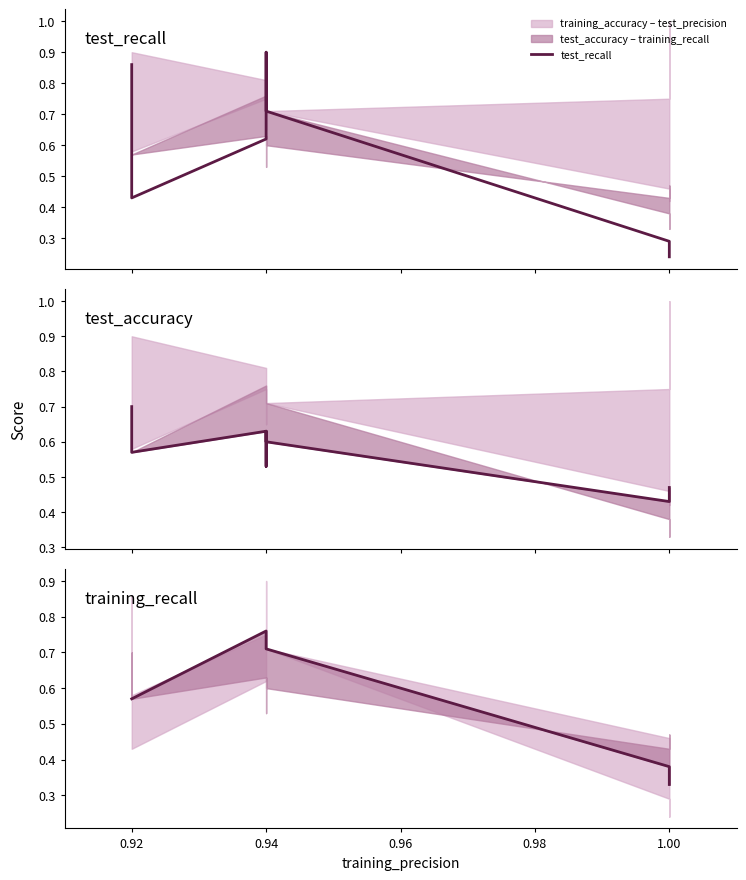

What is the sum of the test_accuracy values at 1.00 and 0.96?

1.2